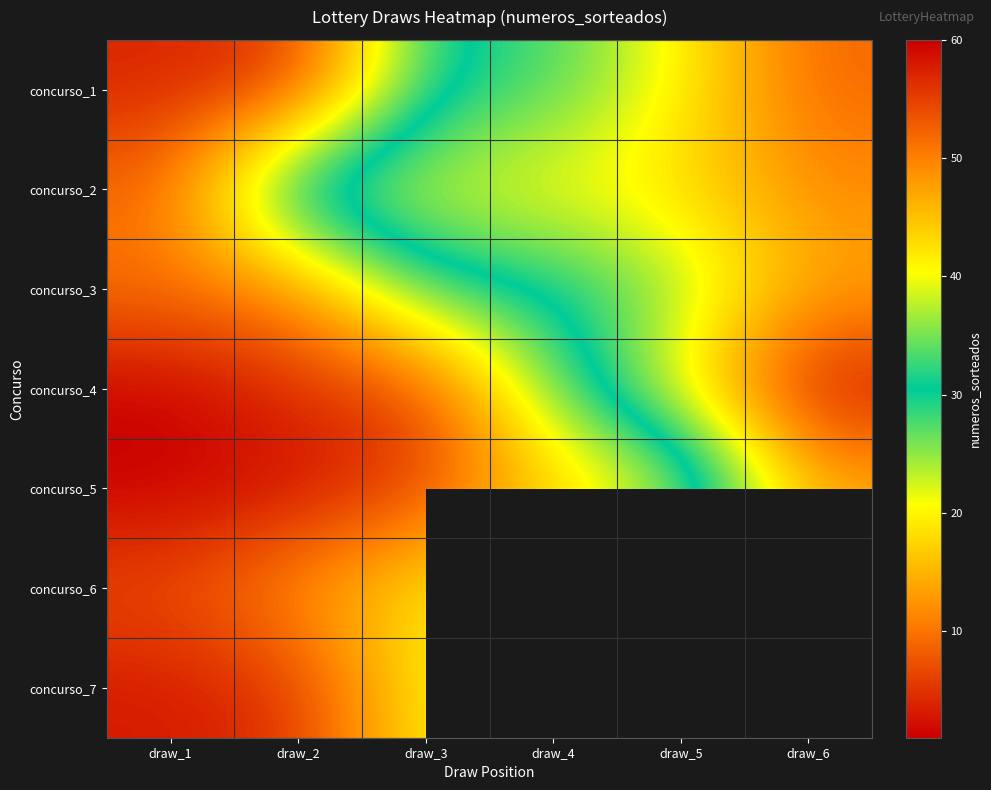

How many data points does each series have?

6